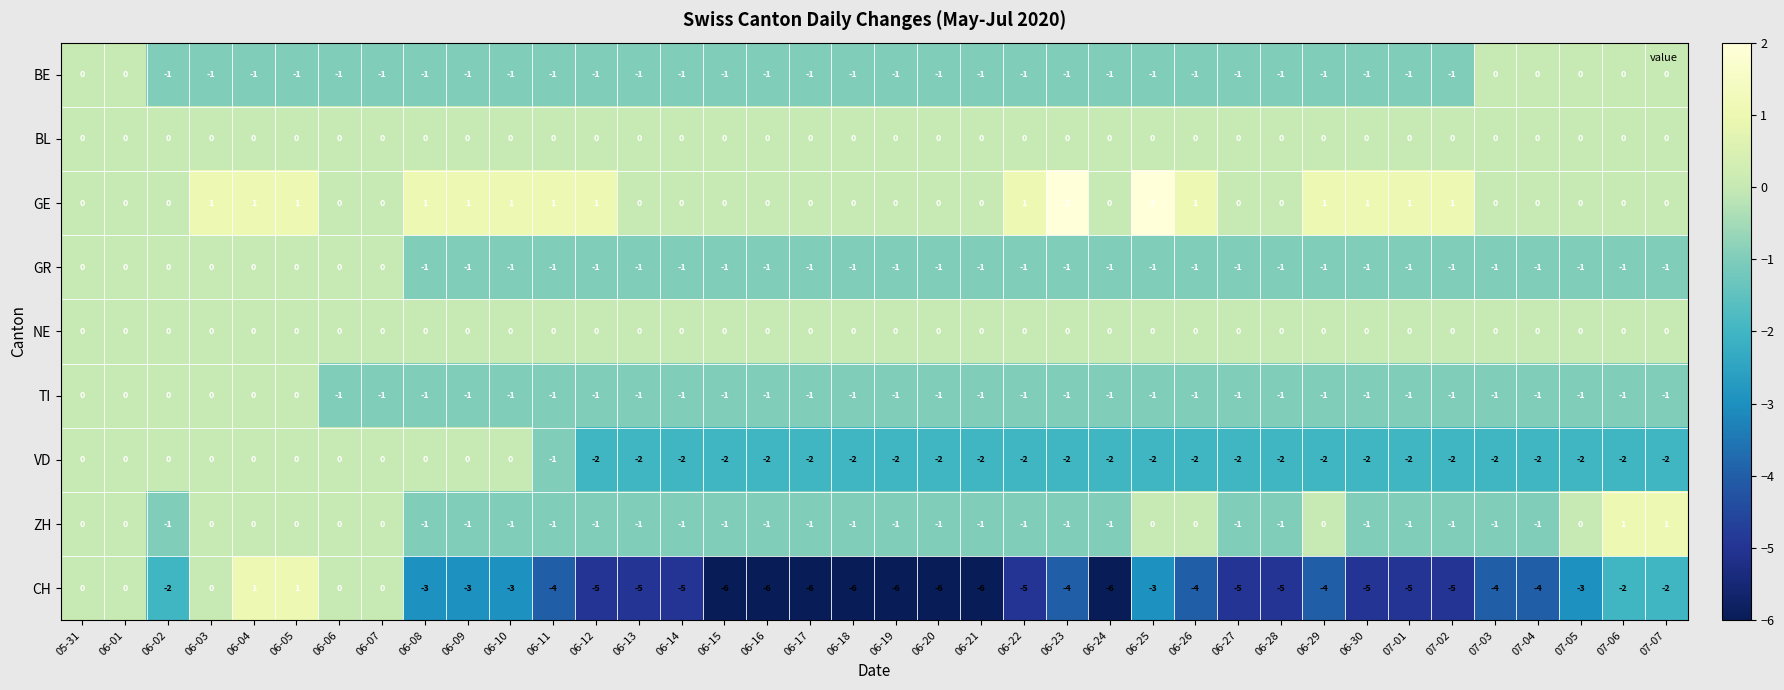

Which series has the widest spread of values?

CH